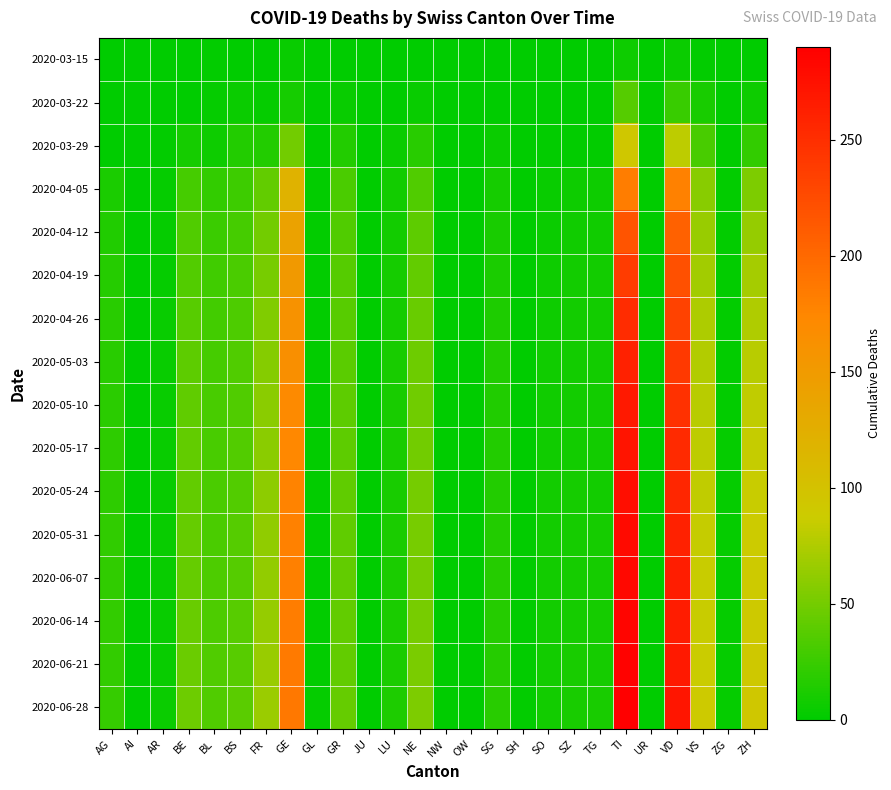

Between AI and BS, which series saw the biggest shift?

2020-06-28